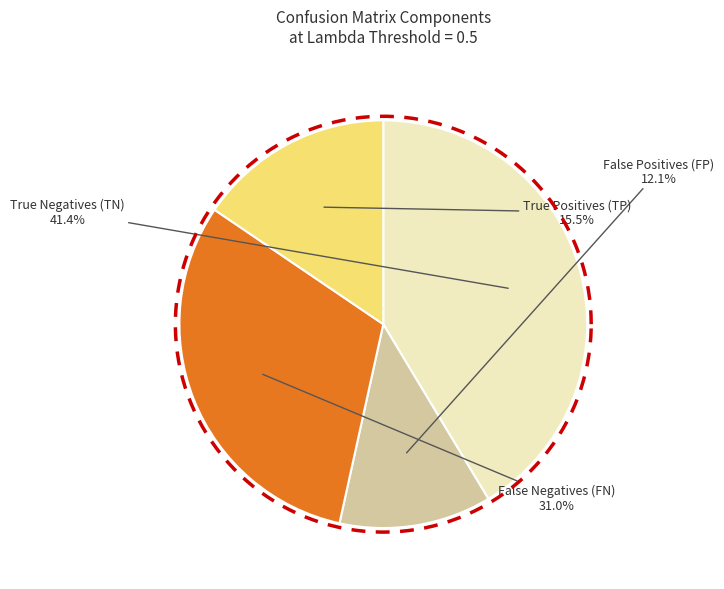

Which category has the biggest portion of the pie?

True Negatives (TN)